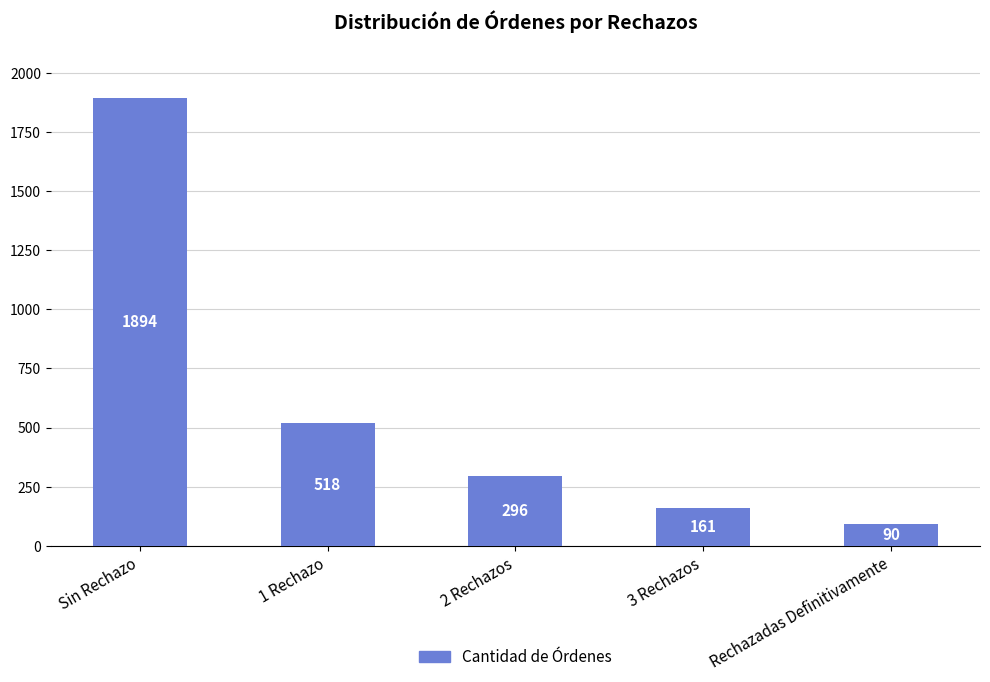

What is the change in value from Sin Rechazo to 3 Rechazos?

-1733